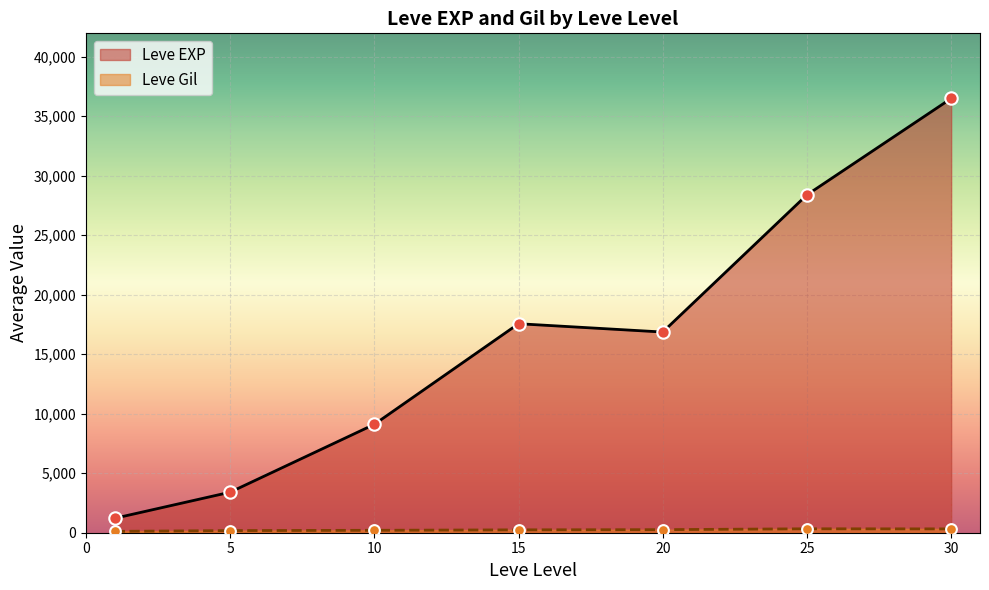

What is the total value across all series at 20?

17122.0